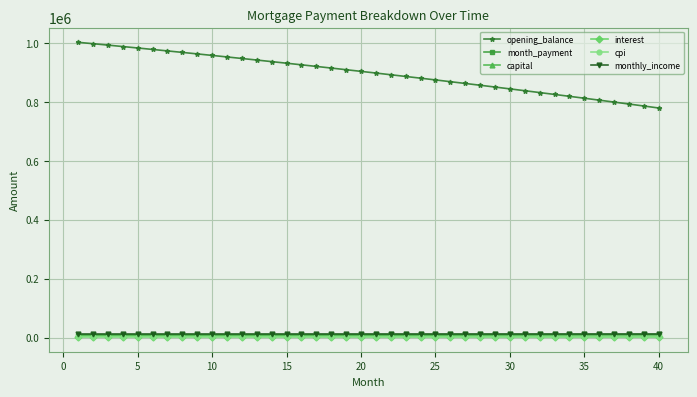

Count the number of categories in the chart.

40